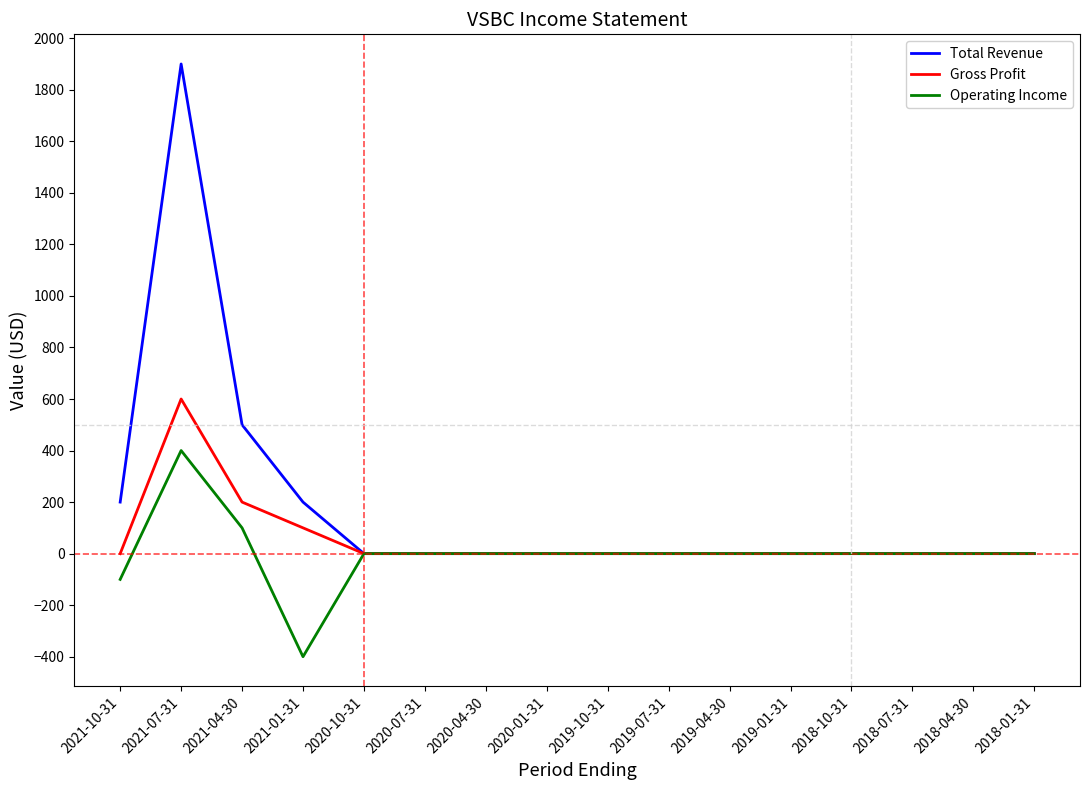

At which label does Operating Income first exceed 0?

2021-07-31